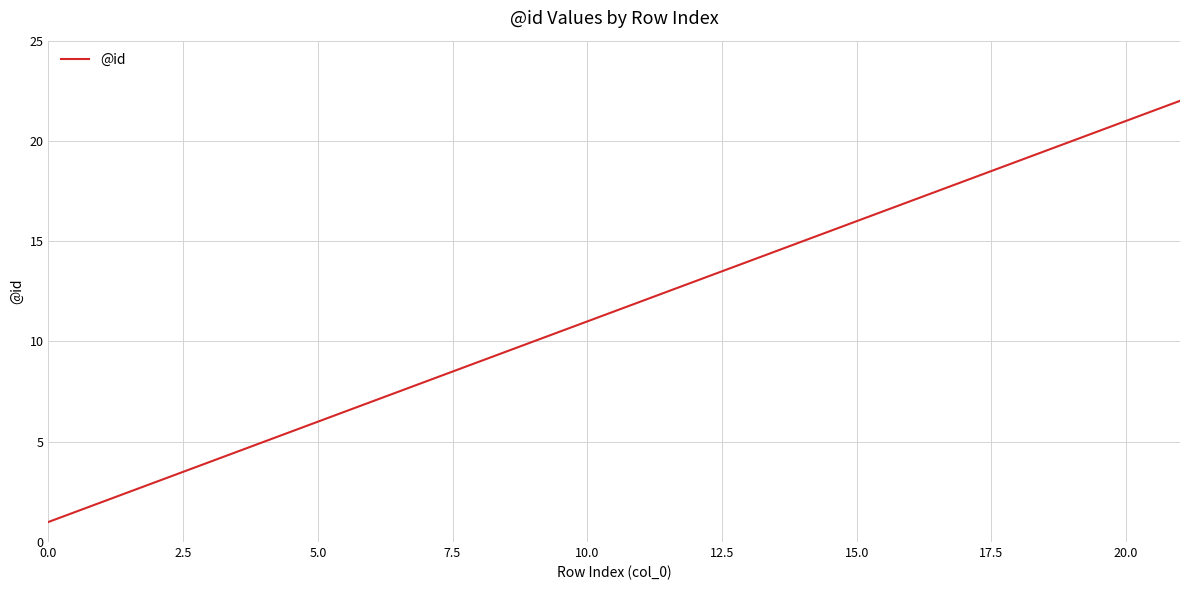

What is the difference between the maximum and minimum values?

21